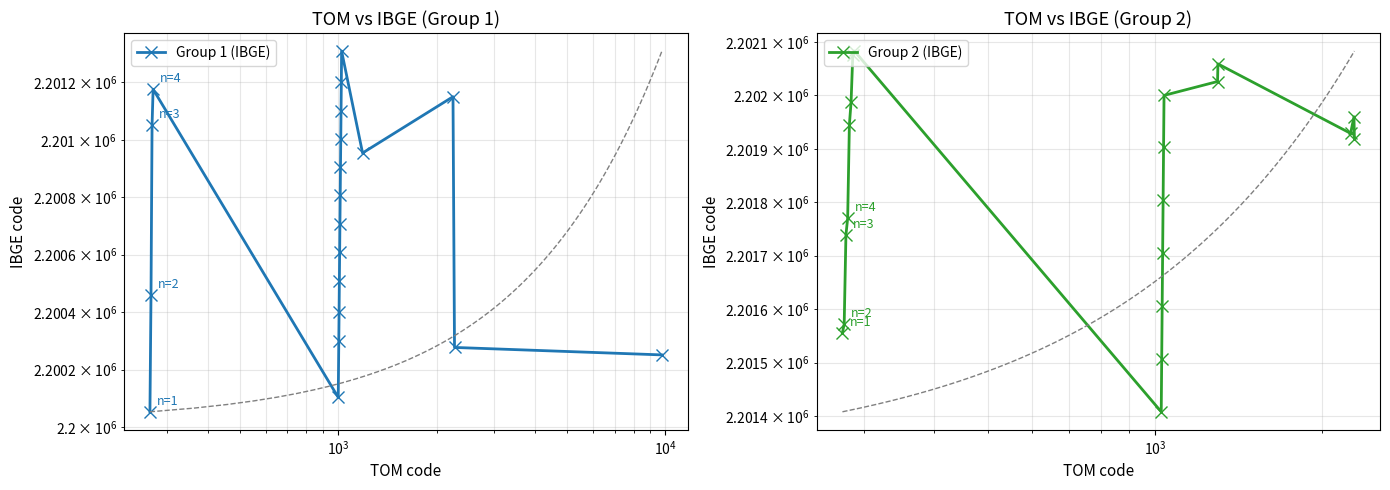

Reading right to left, transcribe all the data shown in this chart.

Group 1 (IBGE): 2200251	2200277	2201150	2200954	2201309	2201200	2201101	2201002	2200905	2200806	2200707	2200608	2200509	2200400	2200301	2200103	2201176	2201051	2200459	2200053
Group 2 (IBGE): 2201919	2201960	2201929	2202059	2202026	2202000	2201903	2201804	2201705	2201606	2201507	2201408	2202083	2202075	2201988	2201945	2201770	2201739	2201572	2201556